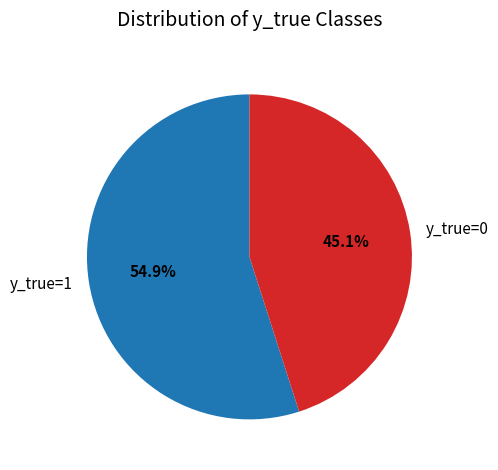

To the nearest percent, what is the combined percentage of y_true=0 and y_true=1?

100%